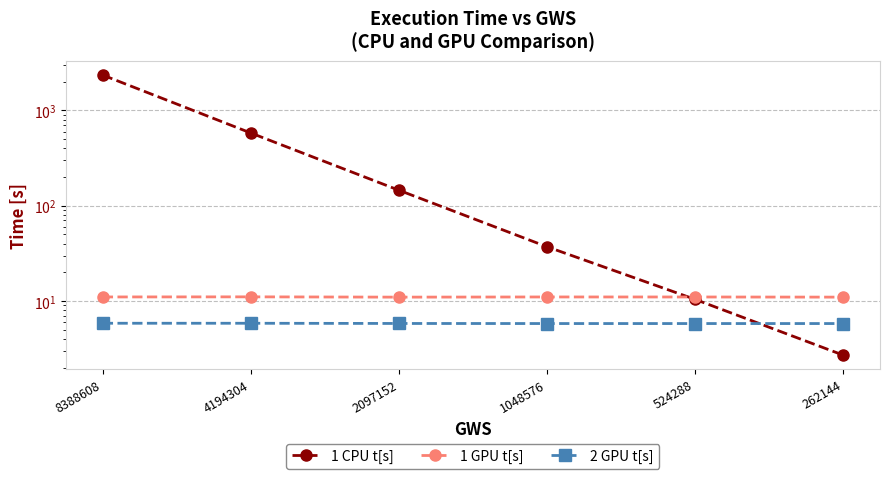

Reading right to left, list all the values displayed in this chart.

1 CPU t[s]: 2.7	10.4	37.1	145.5	580.4	2353.8
1 GPU t[s]: 11.0	11.0	11.0	11.0	11.0	11.0
2 GPU t[s]: 5.8	5.8	5.8	5.8	5.8	5.8